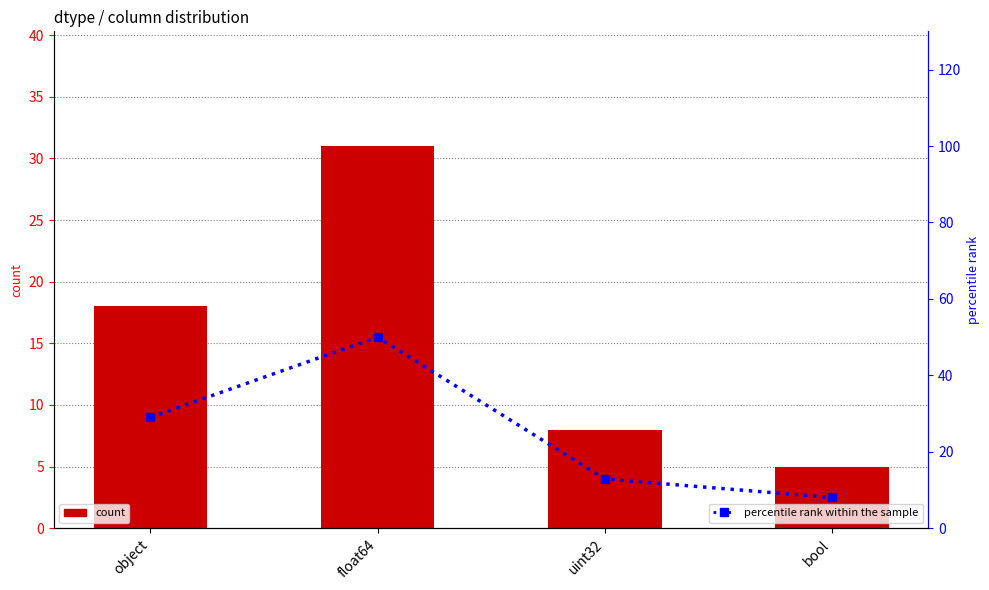

Which series has the largest range (max minus min)?

percentile rank within the sample